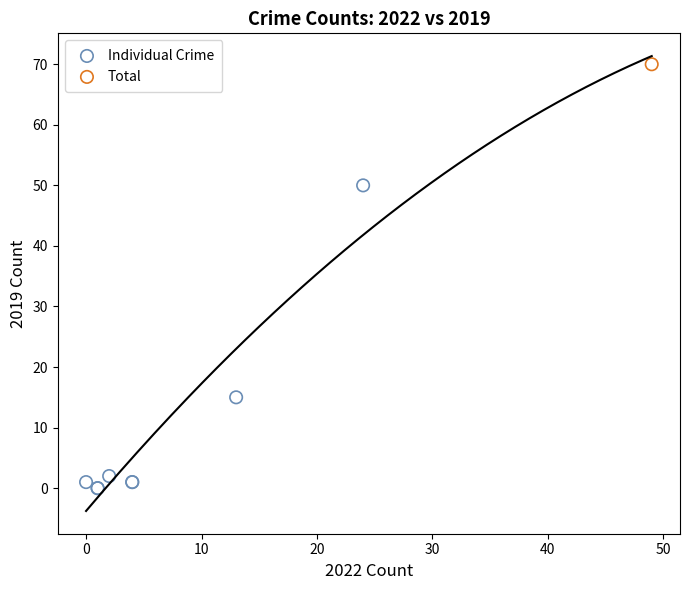

What are all the series names shown in the legend?

Individual Crime, Total